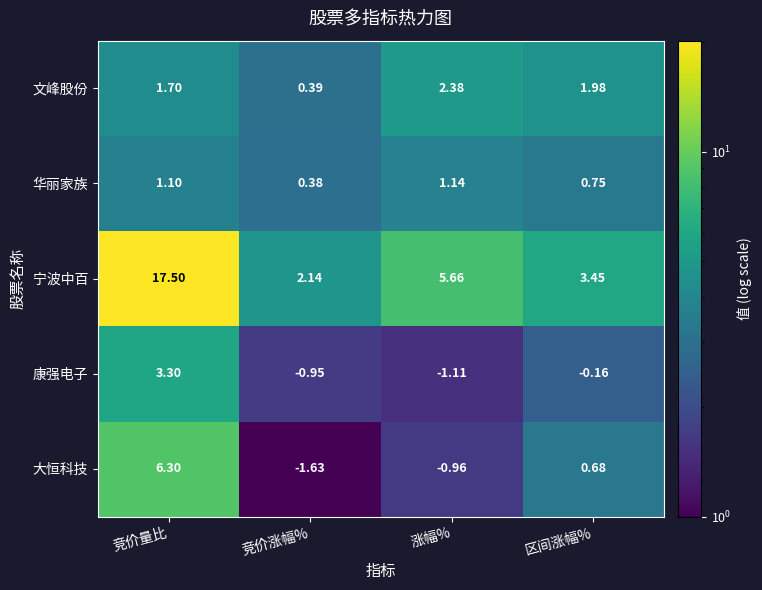

Which series has the widest spread of values?

宁波中百